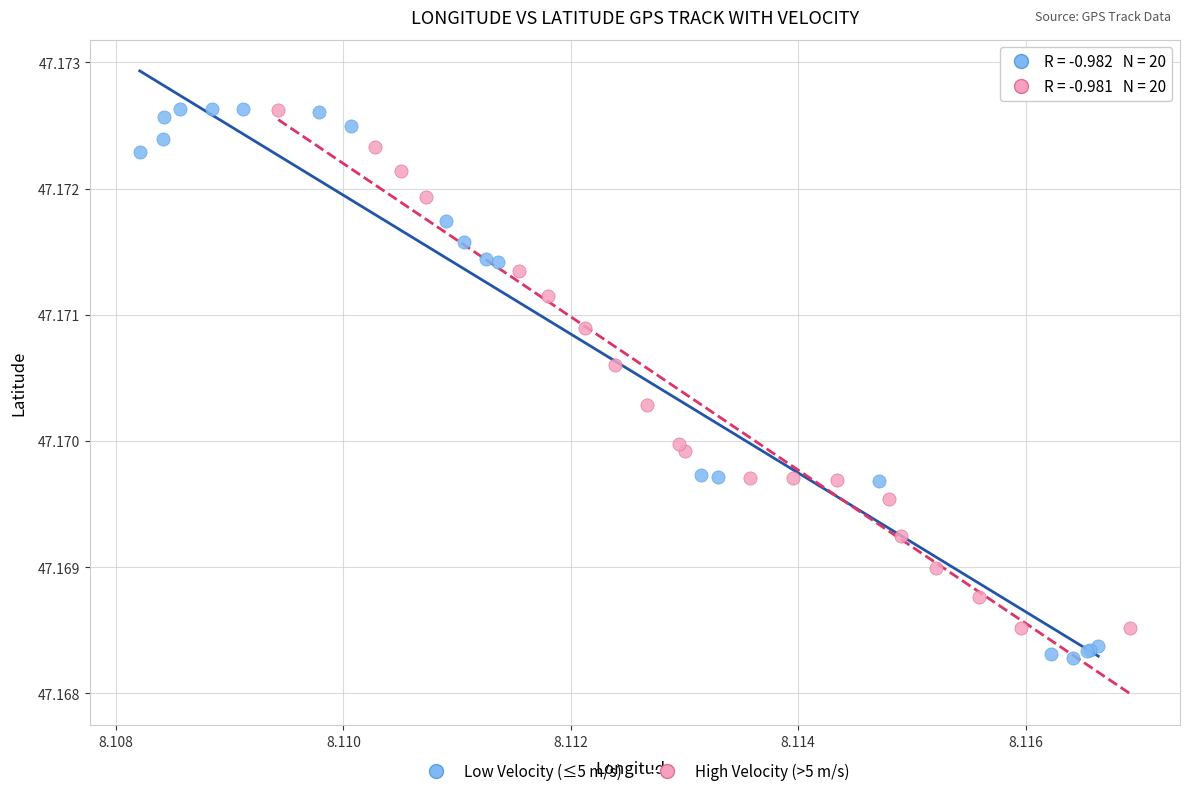

Which series reaches the minimum Y coordinate?

Low Velocity (≤5 m/s)